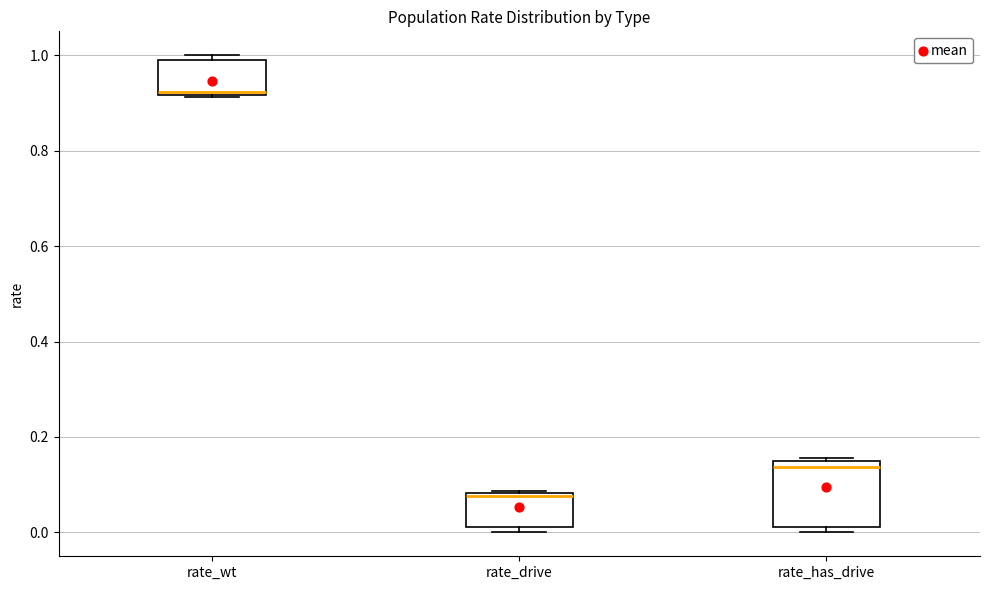

Which box is the tallest, from its lower edge to its upper edge?

rate_has_drive